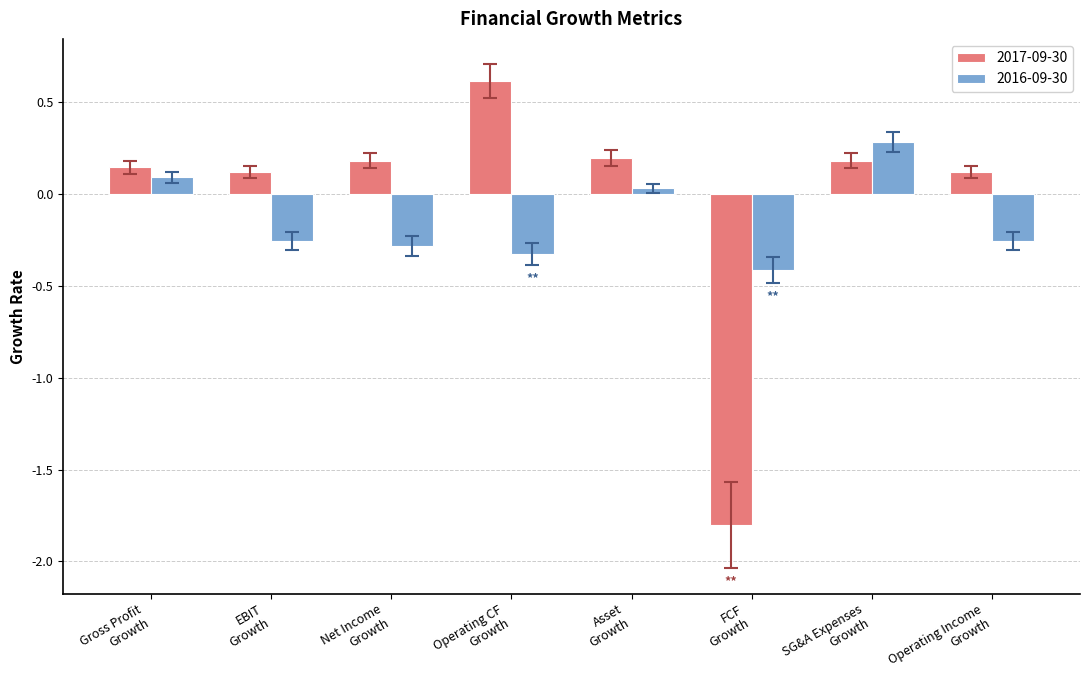

What is the label of the 6th bar from the right?

Net Income
Growth